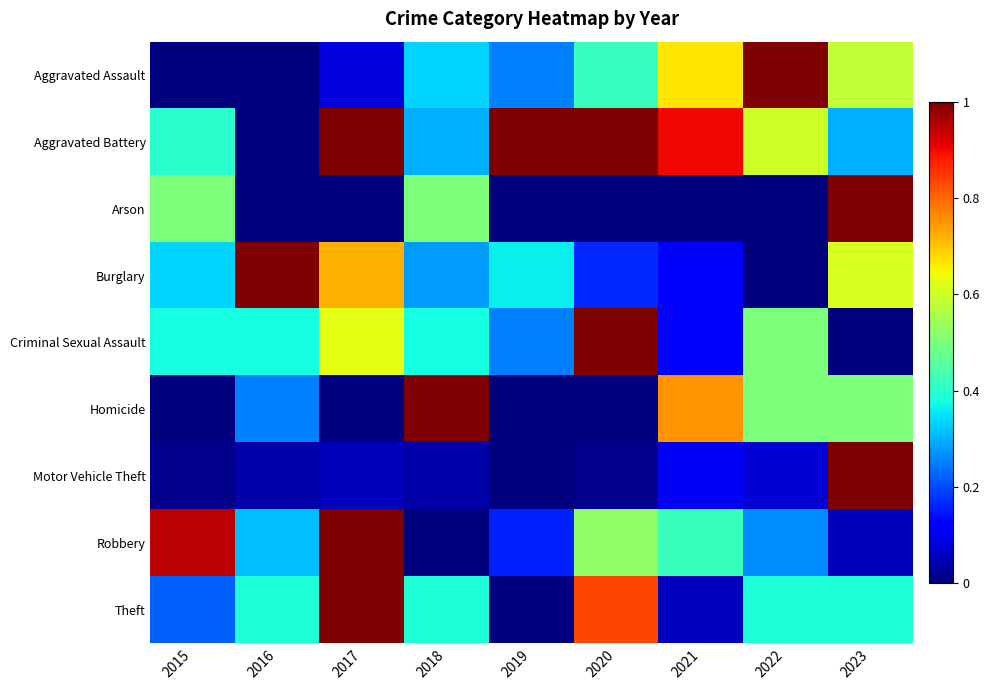

Reading left to right, transcribe all the data shown in this chart.

Aggravated Assault: 2015=0.0	2016=0.0	2017=0.1	2018=0.3	2019=0.2	2020=0.4	2021=0.7	2022=1.0	2023=0.6
Aggravated Battery: 2015=0.4	2016=0.0	2017=1.0	2018=0.3	2019=1.0	2020=1.0	2021=0.9	2022=0.6	2023=0.3
Arson: 2015=0.5	2016=0.0	2017=0.0	2018=0.5	2019=0.0	2020=0.0	2021=0.0	2022=0.0	2023=1.0
Burglary: 2015=0.3	2016=1.0	2017=0.7	2018=0.3	2019=0.4	2020=0.2	2021=0.1	2022=0.0	2023=0.6
Criminal Sexual Assault: 2015=0.4	2016=0.4	2017=0.6	2018=0.4	2019=0.2	2020=1.0	2021=0.1	2022=0.5	2023=0.0
Homicide: 2015=0.0	2016=0.2	2017=0.0	2018=1.0	2019=0.0	2020=0.0	2021=0.8	2022=0.5	2023=0.5
Motor Vehicle Theft: 2015=0.0	2016=0.0	2017=0.1	2018=0.0	2019=0.0	2020=0.0	2021=0.1	2022=0.1	2023=1.0
Robbery: 2015=0.9	2016=0.3	2017=1.0	2018=0.0	2019=0.2	2020=0.5	2021=0.4	2022=0.3	2023=0.1
Theft: 2015=0.2	2016=0.4	2017=1.0	2018=0.4	2019=0.0	2020=0.8	2021=0.1	2022=0.4	2023=0.4